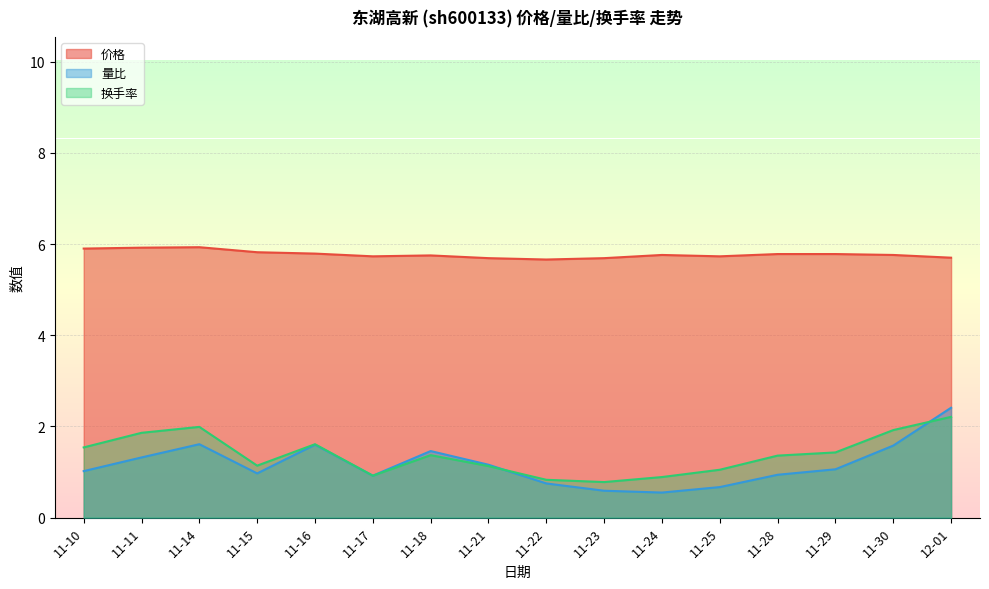

Which label corresponds to the smallest value in the chart?

11-24